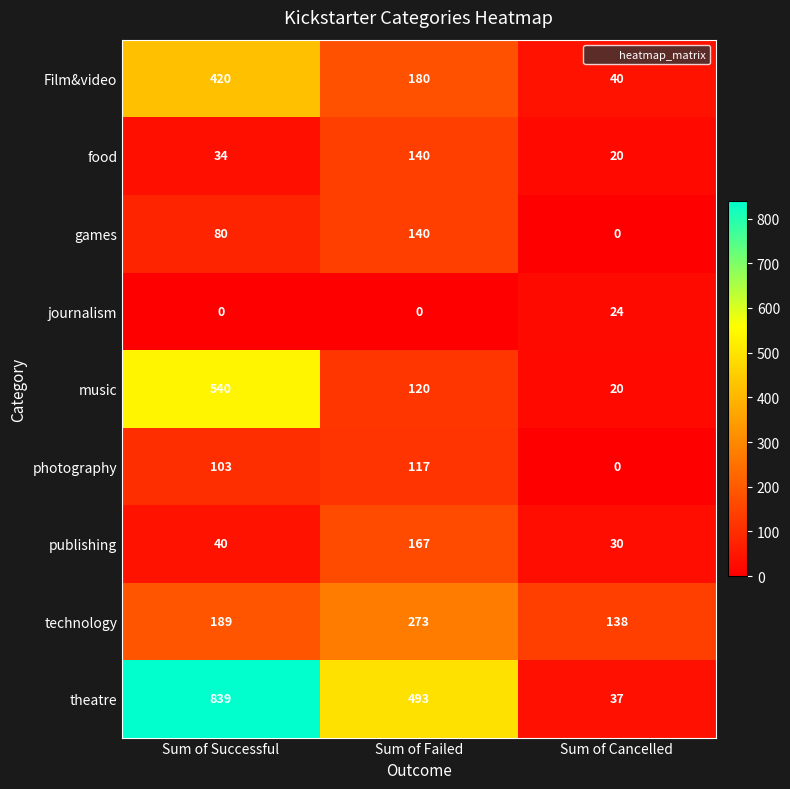

Which category has the lowest value in the food series?

Sum of Cancelled